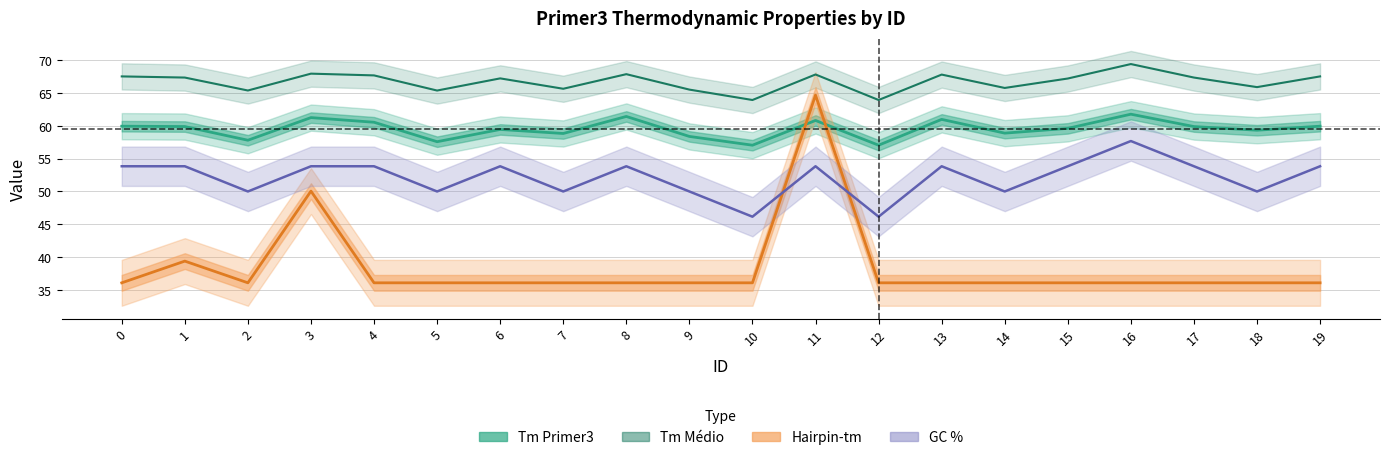

What is the greatest value displayed?

69.4